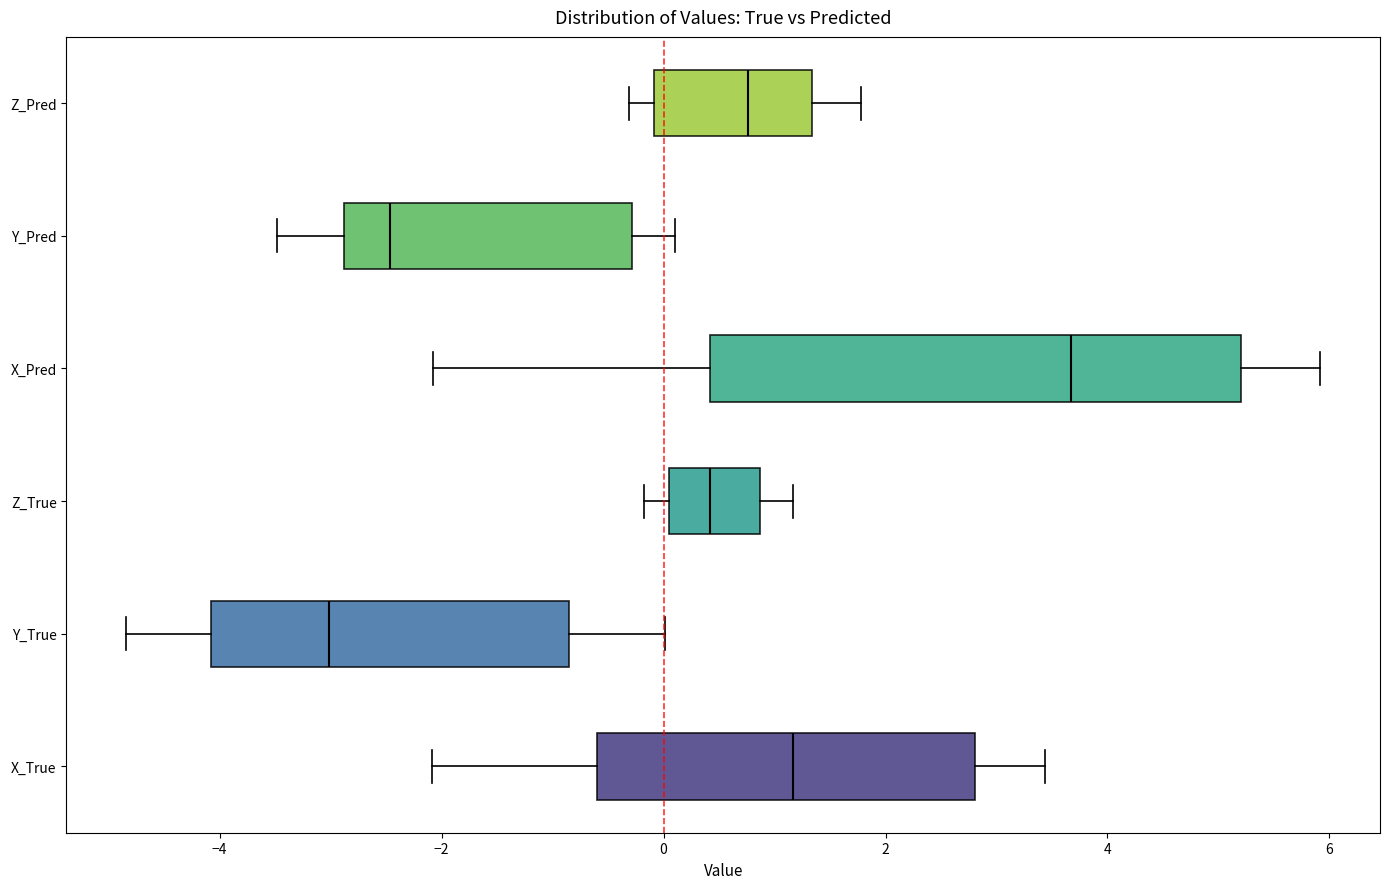

Reading bottom to top, transcribe this box plot: for each box, give where its median line is, the range the box spans, and where its two whiskers end, as read against the x-axis. The values are not printed on the chart, so give them approximately, as read against the axis.

X_True: median 1.2, box -0.6 to 2.8, whiskers -2.0 to 3.4
Y_True: median -3.0, box -4.0 to -0.8, whiskers -4.8 to 0.0
Z_True: median 0.4, box 0.0 to 0.8, whiskers -0.2 to 1.2
X_Pred: median 3.6, box 0.4 to 5.2, whiskers -2.0 to 6.0
Y_Pred: median -2.4, box -2.8 to -0.2, whiskers -3.4 to 0.2
Z_Pred: median 0.8, box 0.0 to 1.4, whiskers -0.4 to 1.8